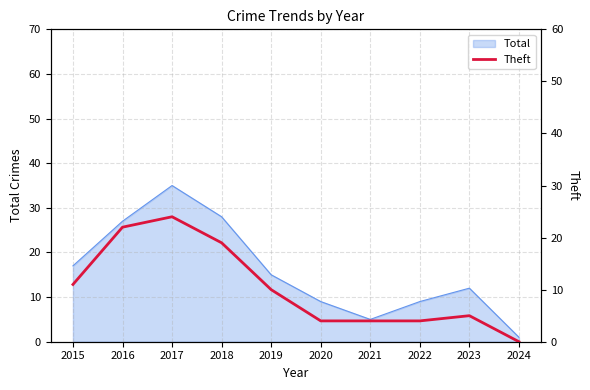

Is it true that Total equals 12 at 2023?

True